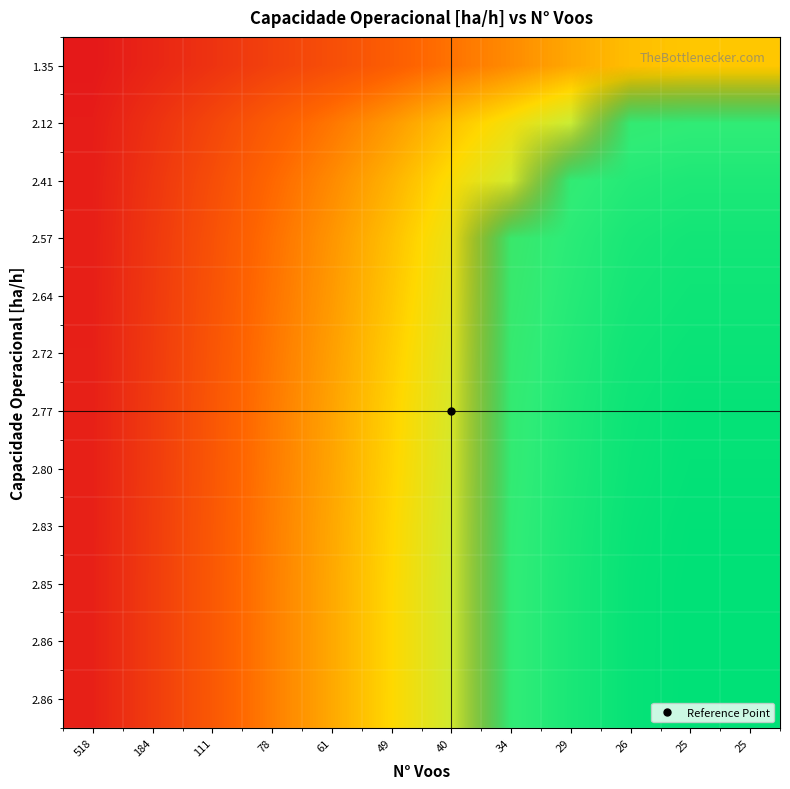

What is the difference between the highest and lowest values at 26?

0.1